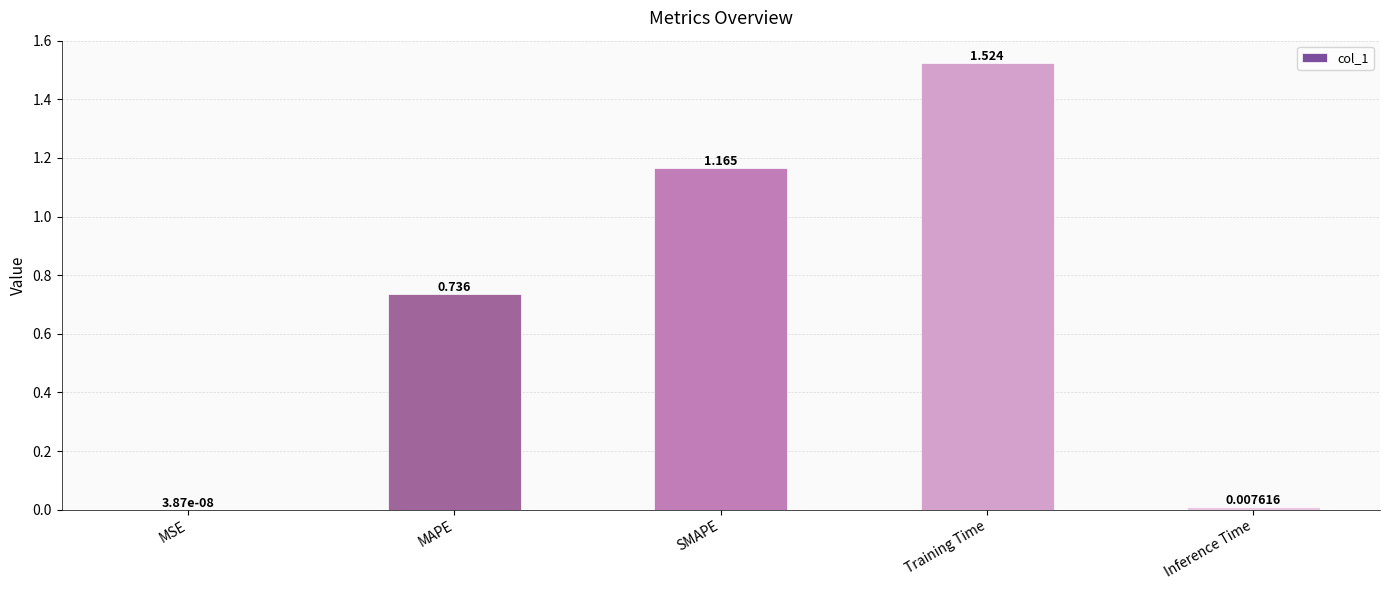

Which label corresponds to the largest value in the chart?

Training Time